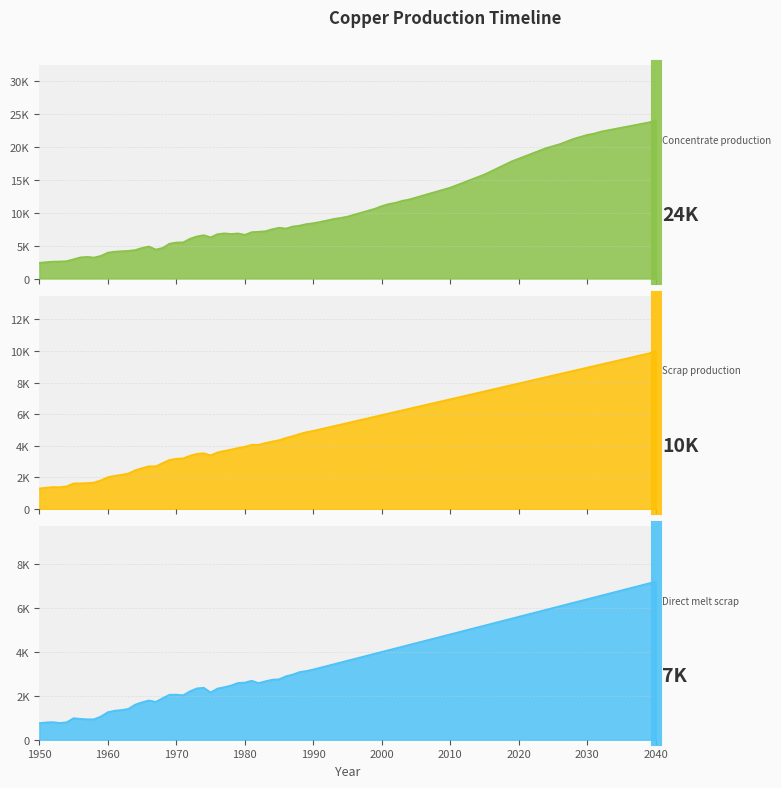

List the labels in order of Direct melt scrap value, largest first.

2040, 2035, 2030, 2025, 2020, 2015, 2010, 2005, 2000, 1995, 1990, 1985, 1980, 1975, 1970, 1965, 1960, 1955, 1950